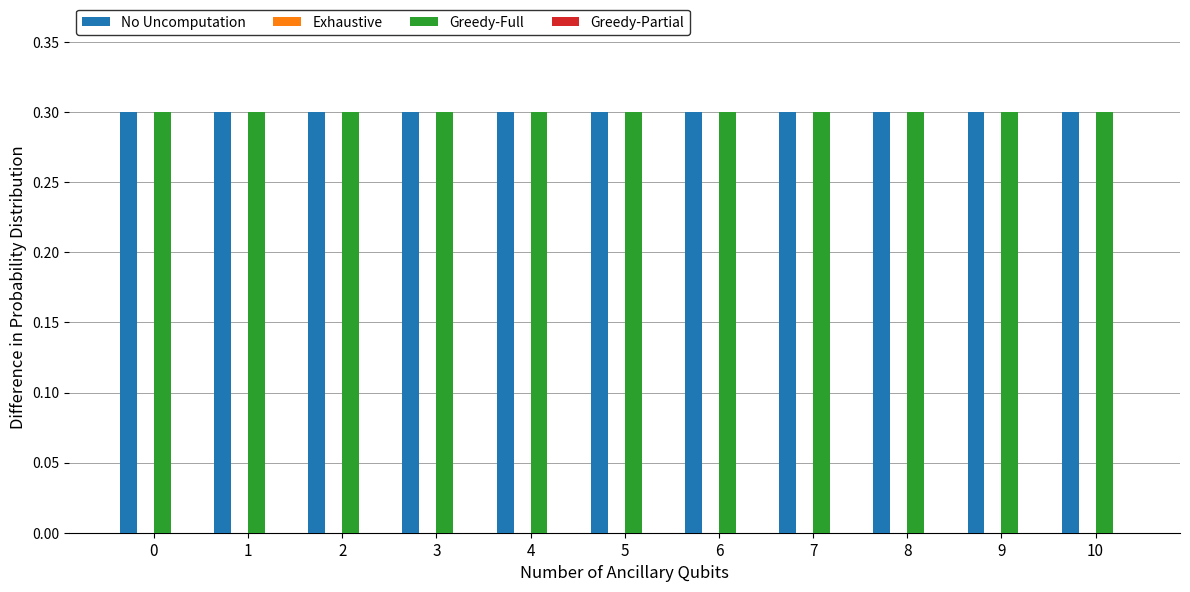

What is the greatest value displayed?

0.3